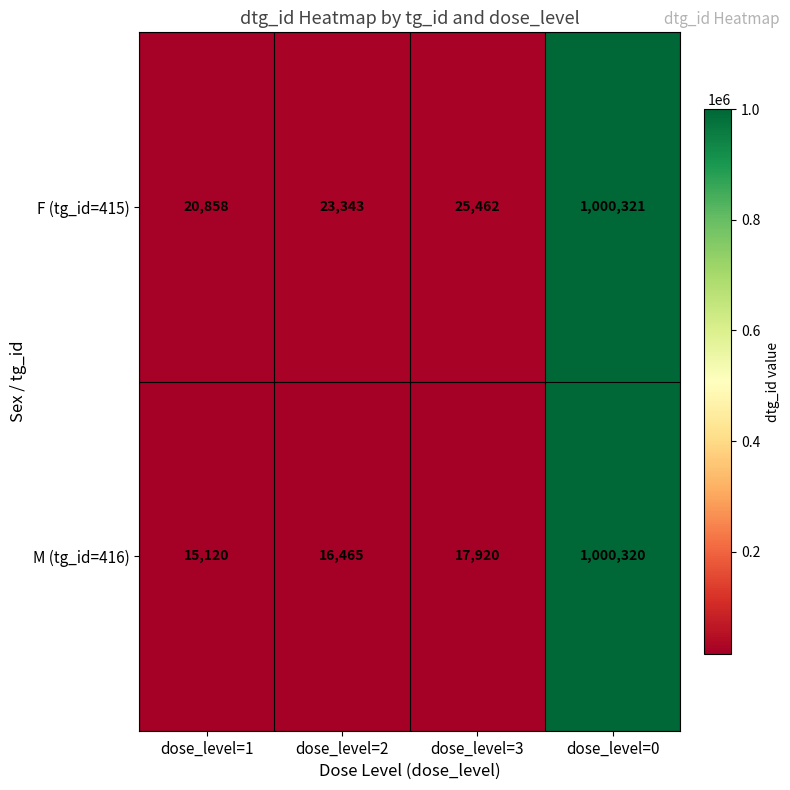

Which series has the largest total across all categories?

F (tg_id=415)